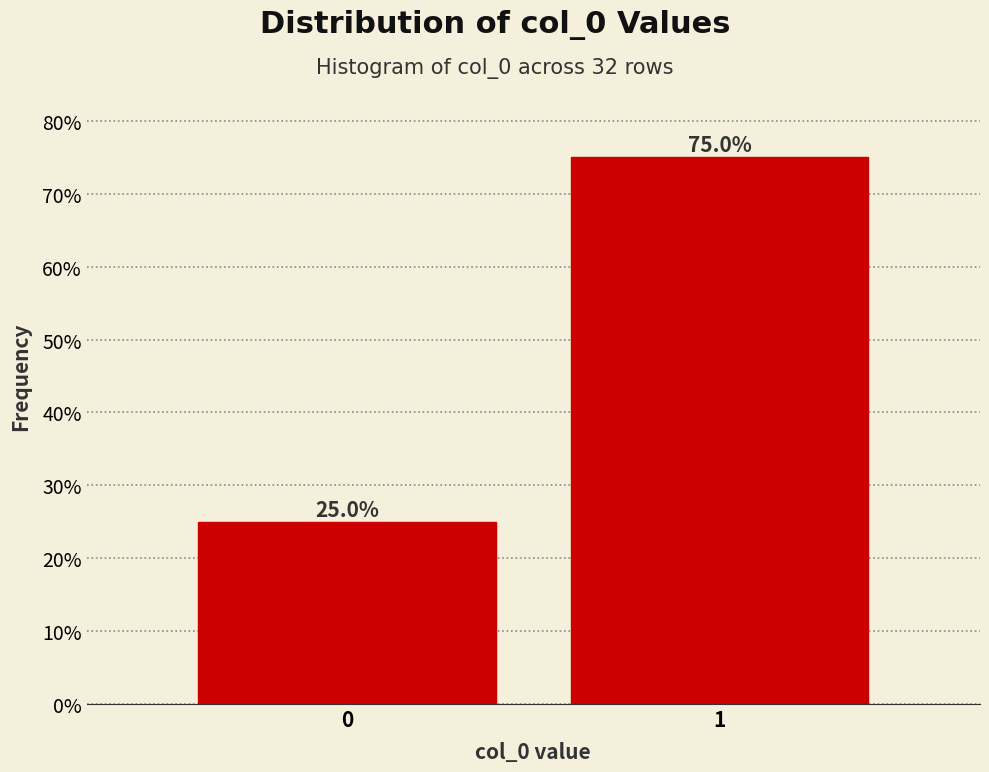

Reading right to left, transcribe all the data shown in this chart.

75	25